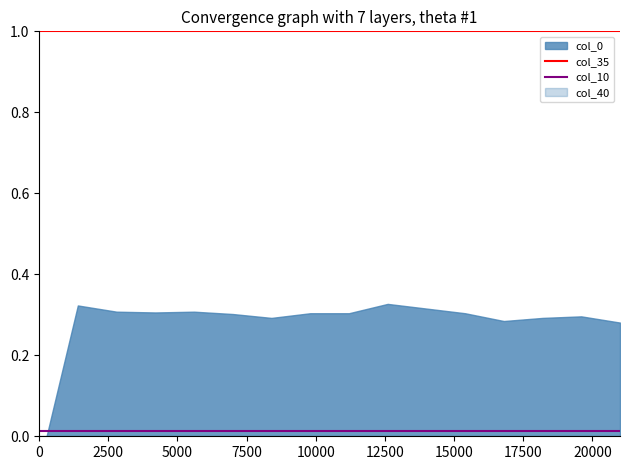

True or false: col_35 and col_10 cross at least once.

False